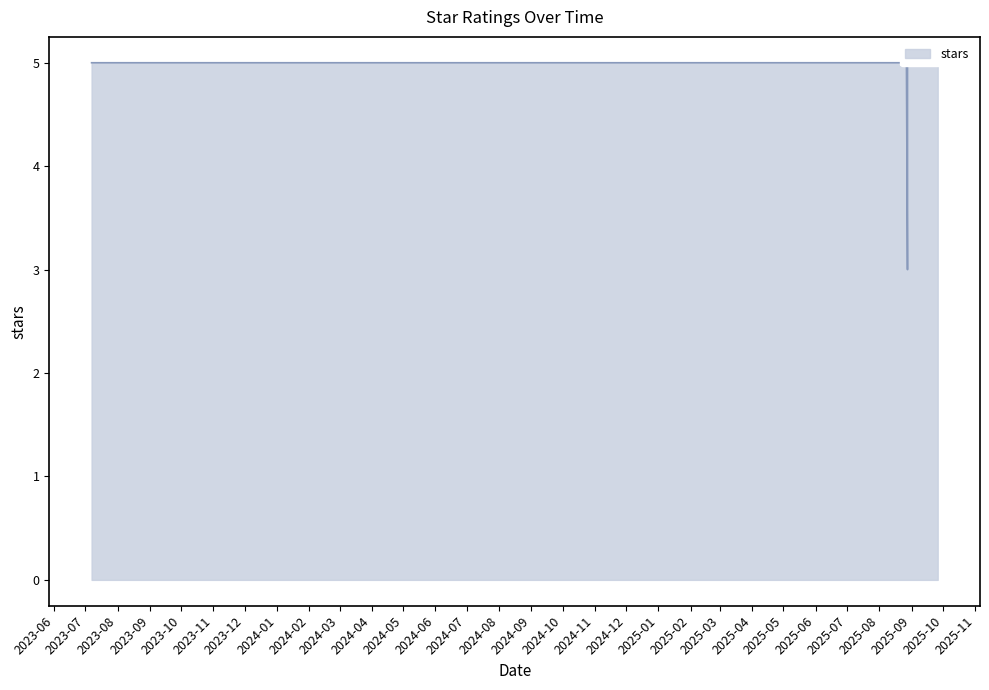

List the labels in order of value, smallest first.

2025-08-28, 2025-08-29, 2025-09-05, 2025-09-12, 2025-09-12, 2025-09-02, 2025-08-26, 2025-08-26, 2025-08-27, 2025-09-19, 2025-09-19, 2025-08-26, 2025-09-26, 2023-07-07, 2025-08-26, 2025-09-19, 2025-08-28, 2025-09-18